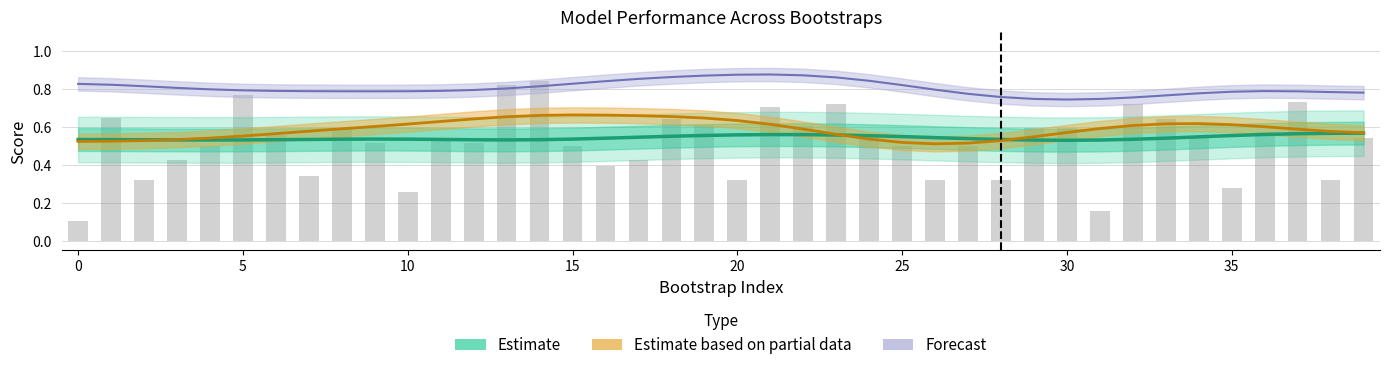

List the series in order of their peak value, lowest first.

Estimate, Estimate based on partial data, Forecast